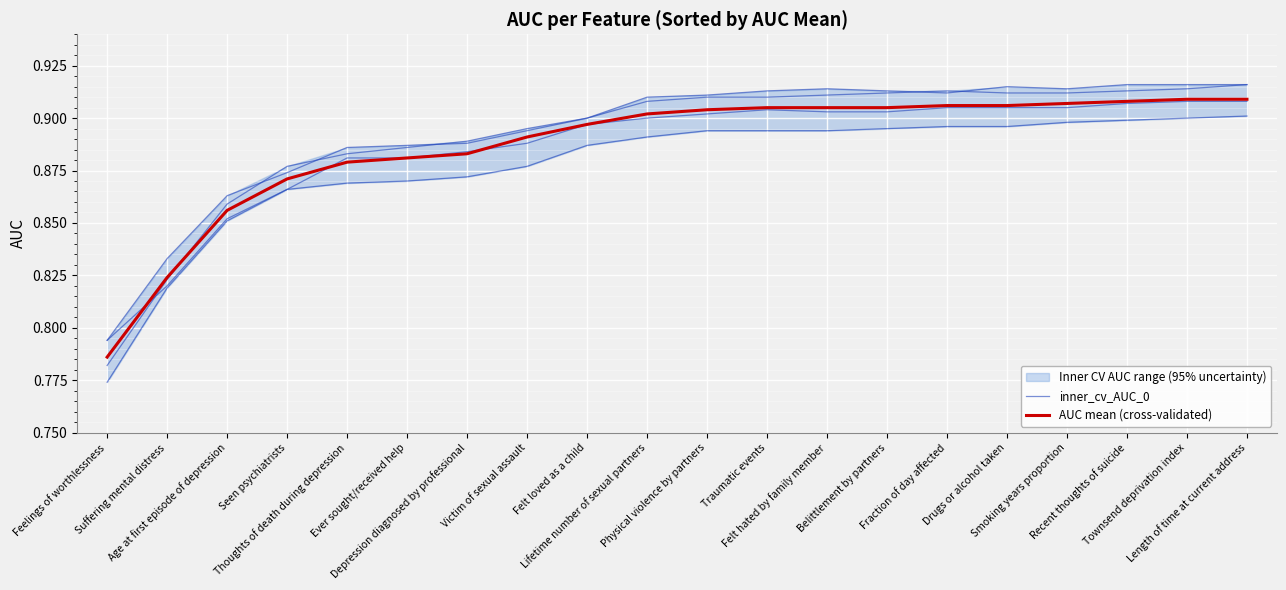

Reading right to left, list all the values displayed in this chart.

inner_cv_AUC_0: 0.9	0.9	0.9	0.9	0.9	0.9	0.9	0.9	0.9	0.9	0.9	0.9	0.9	0.9	0.9	0.9	0.9	0.9	0.8	0.8
AUC mean (cross-validated): 0.9	0.9	0.9	0.9	0.9	0.9	0.9	0.9	0.9	0.9	0.9	0.9	0.9	0.9	0.9	0.9	0.9	0.9	0.8	0.8